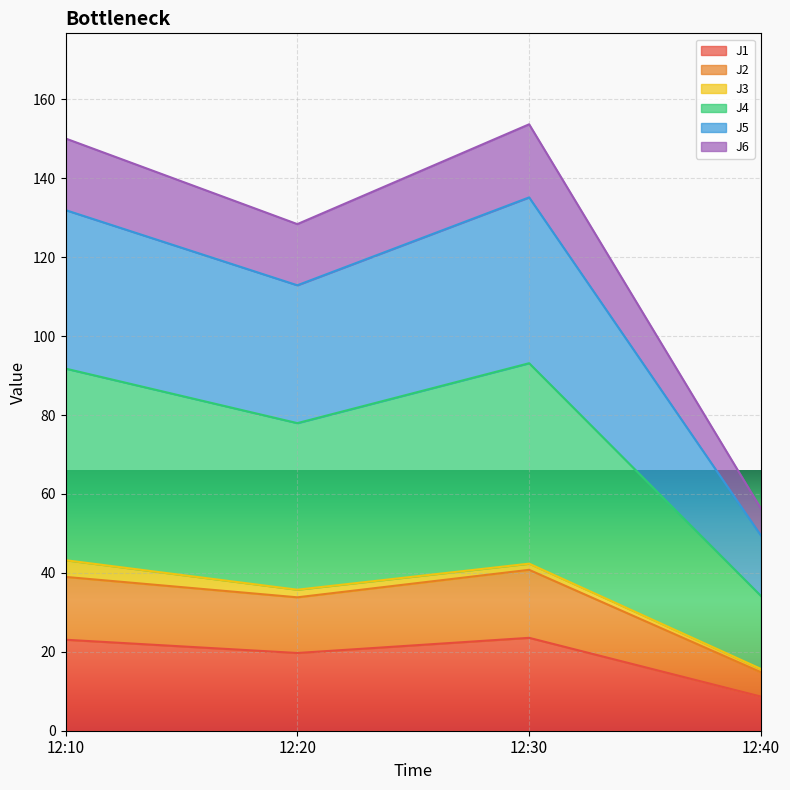

True or false: J5 and J6 cross at least once.

False